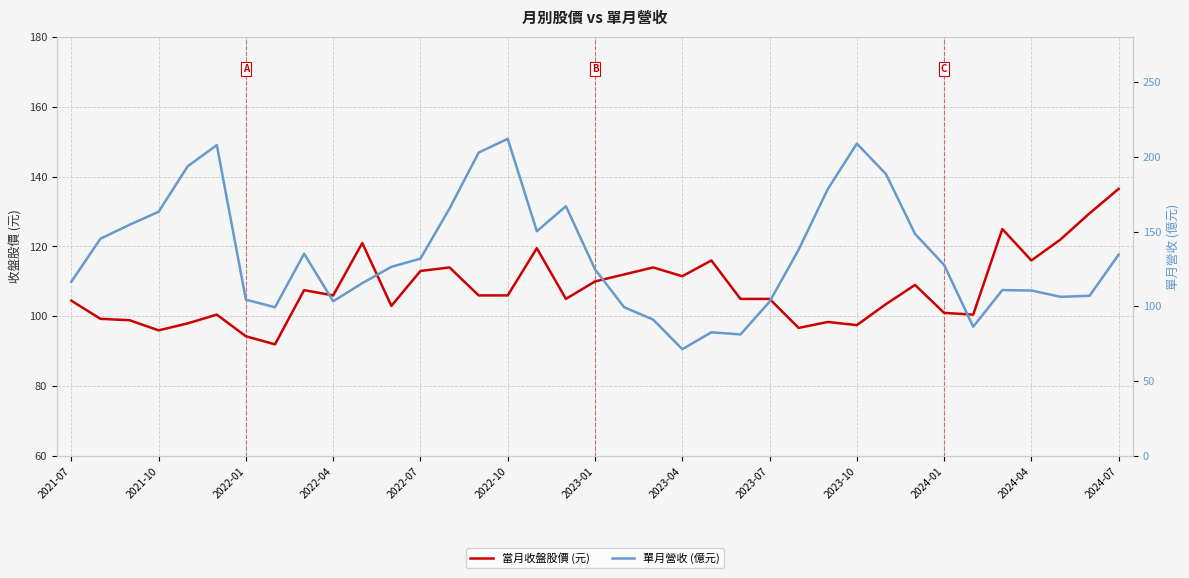

What is the minimum value for 當月收盤股價 (元)?

92.0